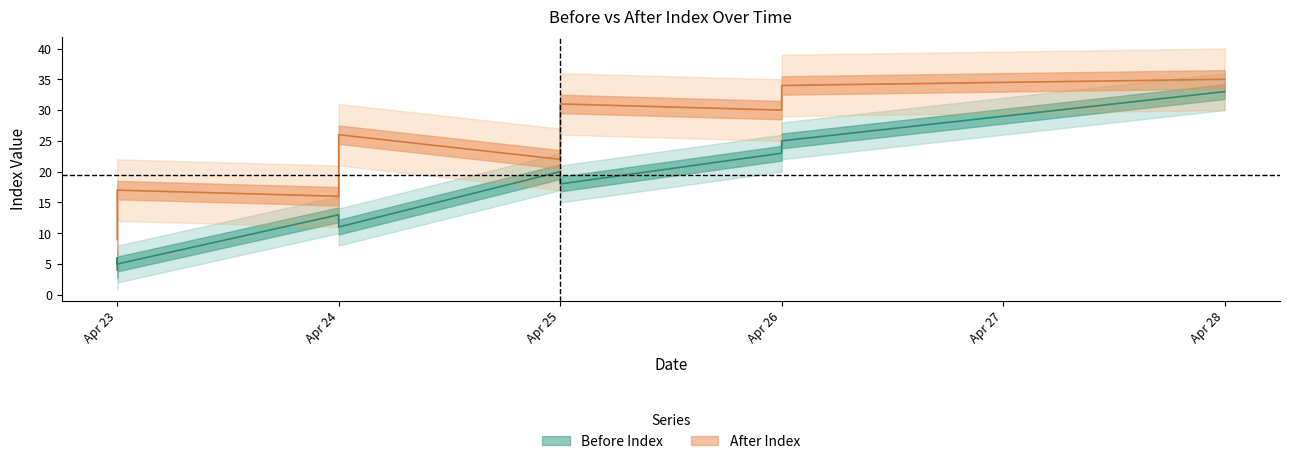

True or false: After Index and Before Index cross at least once.

False